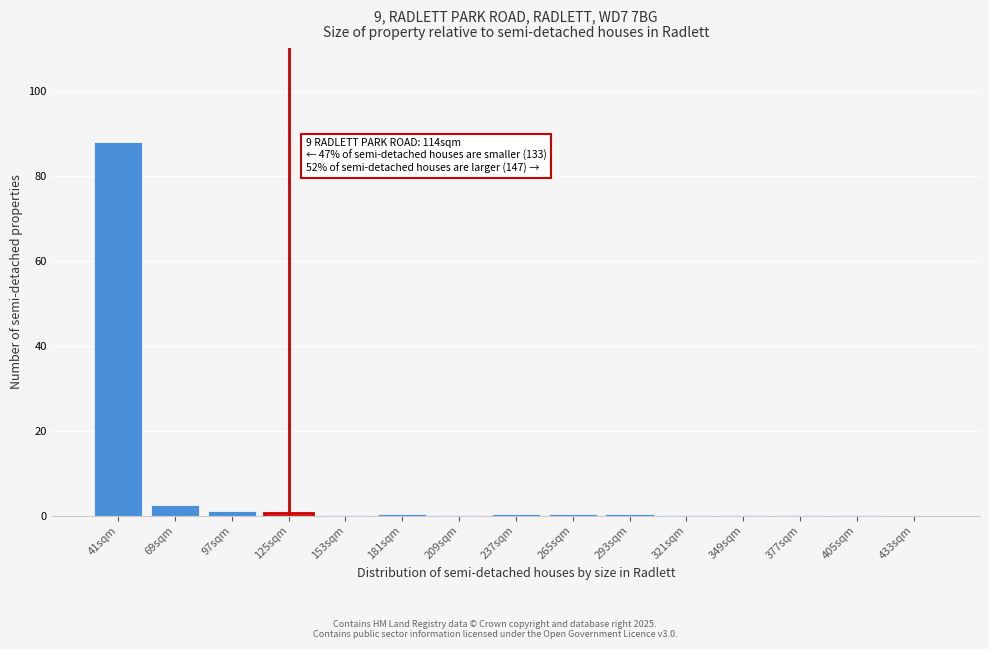

The value at 433sqm is 0.0. True or false?

True